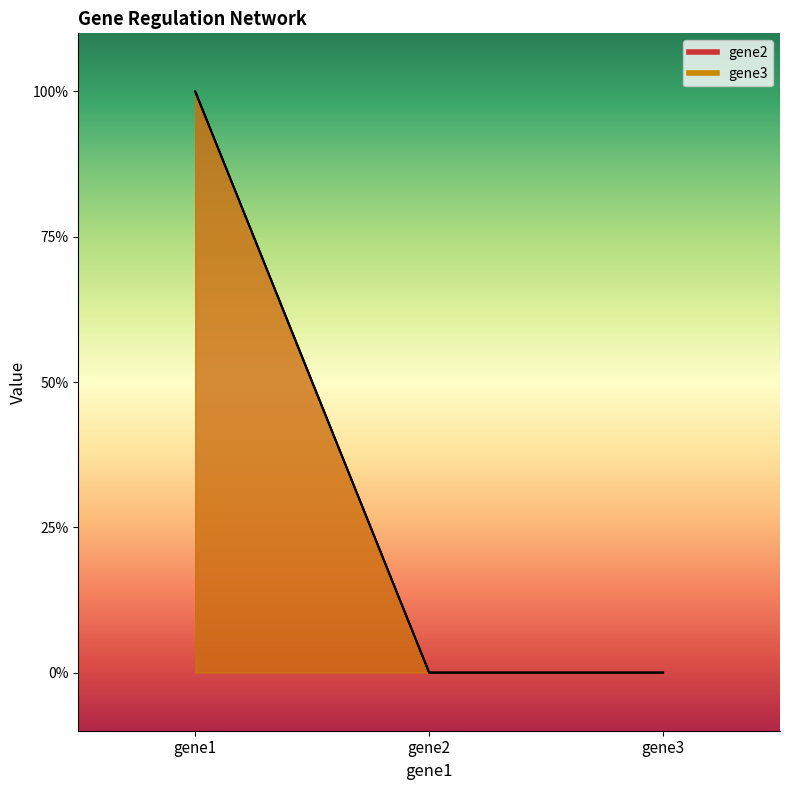

Rank the series by their maximum value, from highest to lowest.

gene2, gene3